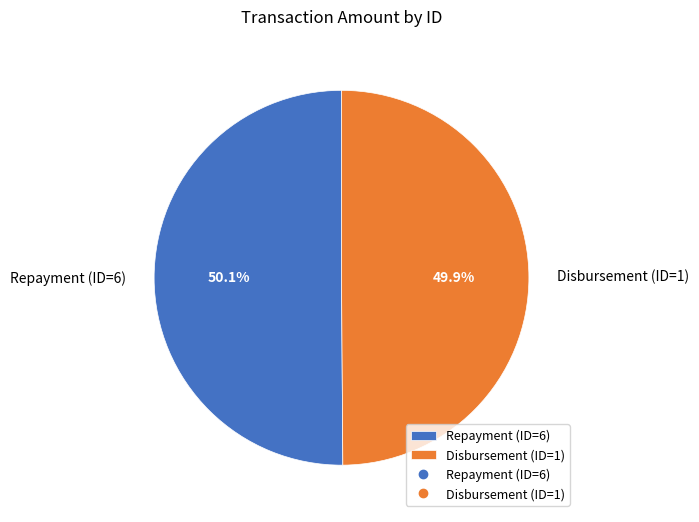

Is there any slice that represents more than half of the pie?

Yes